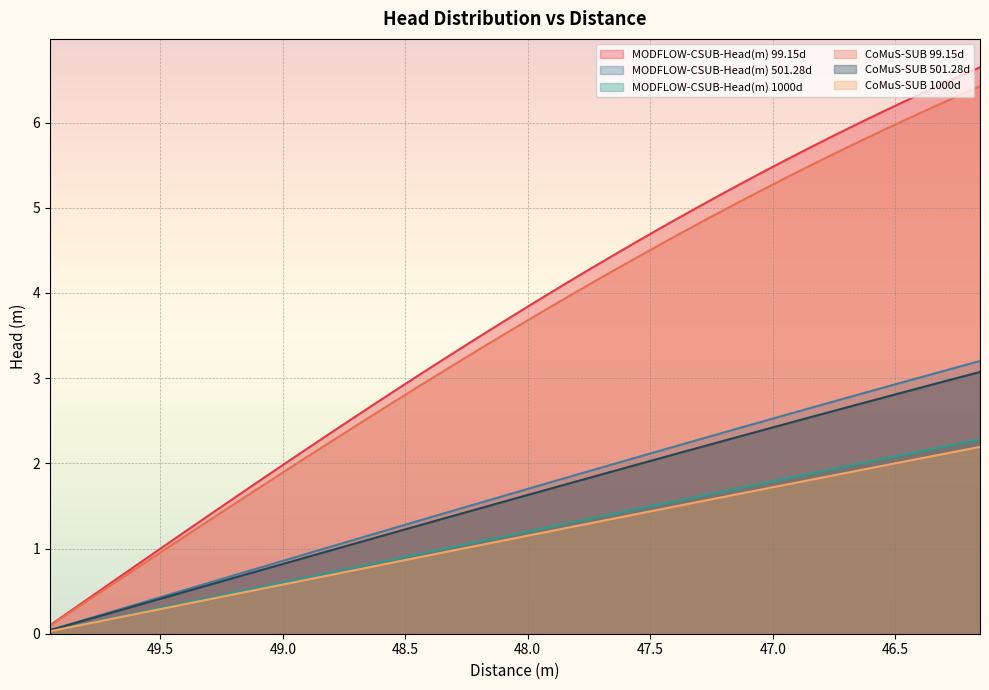

Read the MODFLOW-CSUB-Head(m) 99.15d value at 48.15185.

3.6